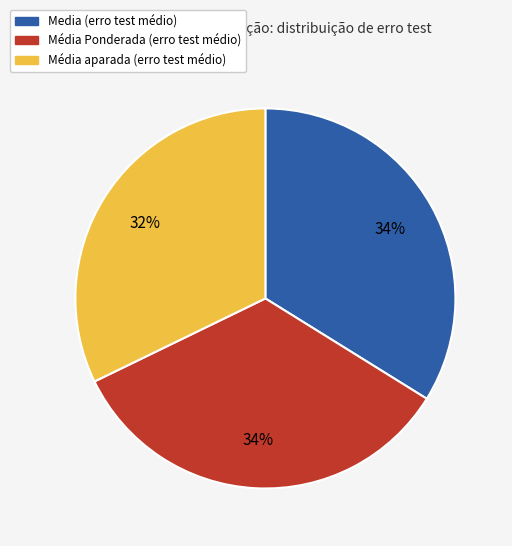

How many slices are in this pie chart?

3